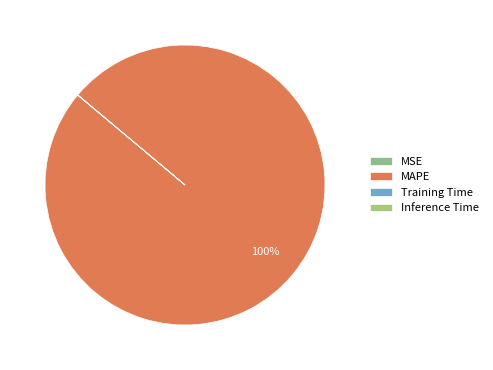

To the nearest percent, what is the difference between the MAPE and MSE slice percentages?

100%